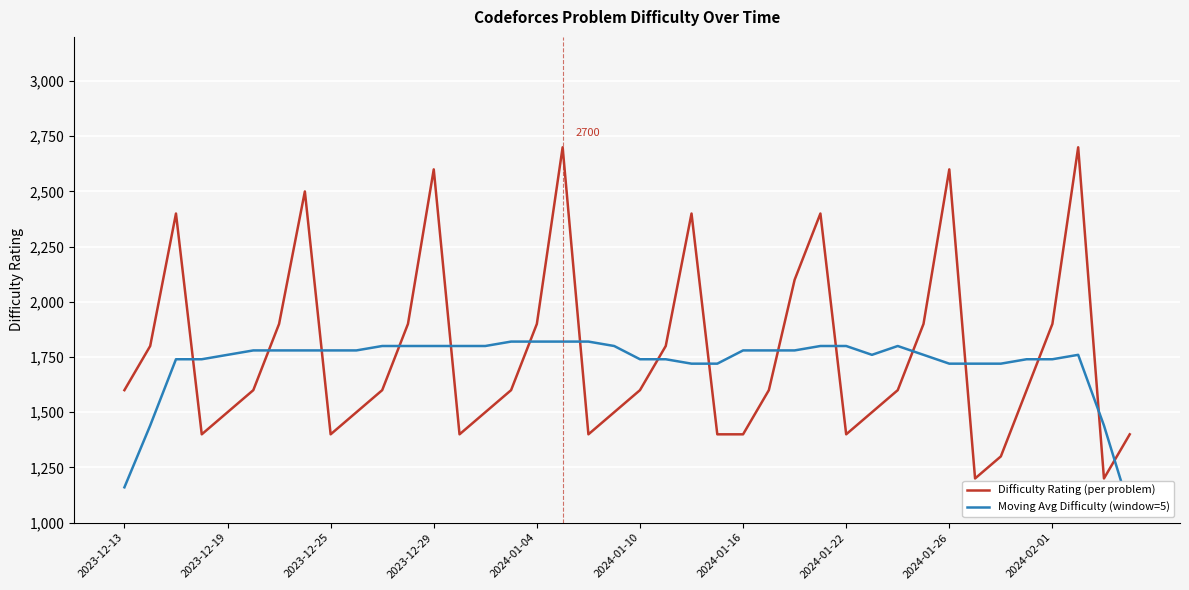

What position from the right is 19?

21